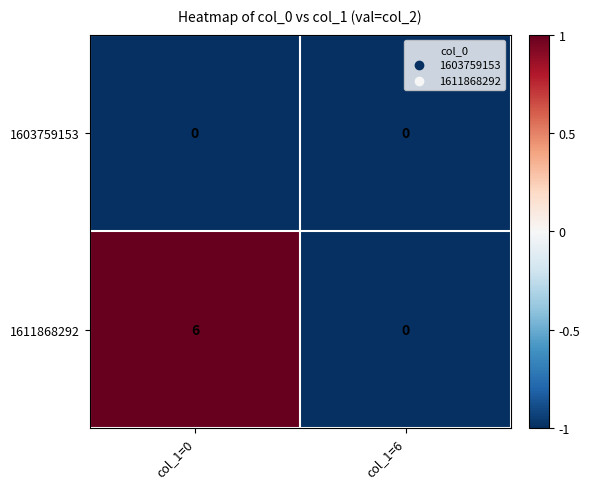

Which category has the highest value in the 1611868292 series?

col_1=0